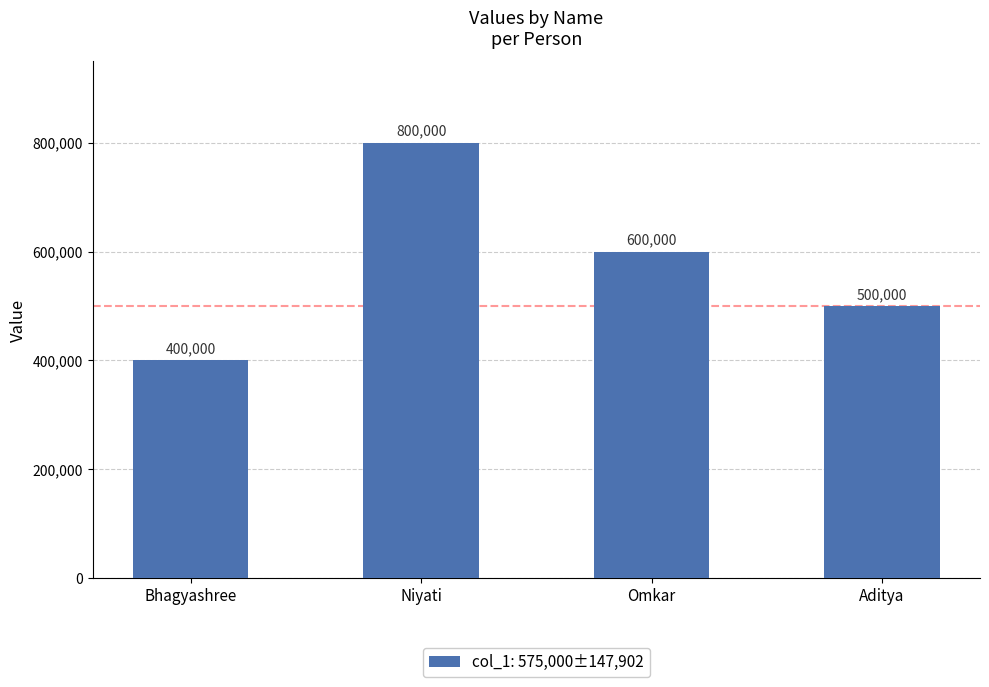

What is the ratio of the value at Bhagyashree to the value at Omkar?

0.7